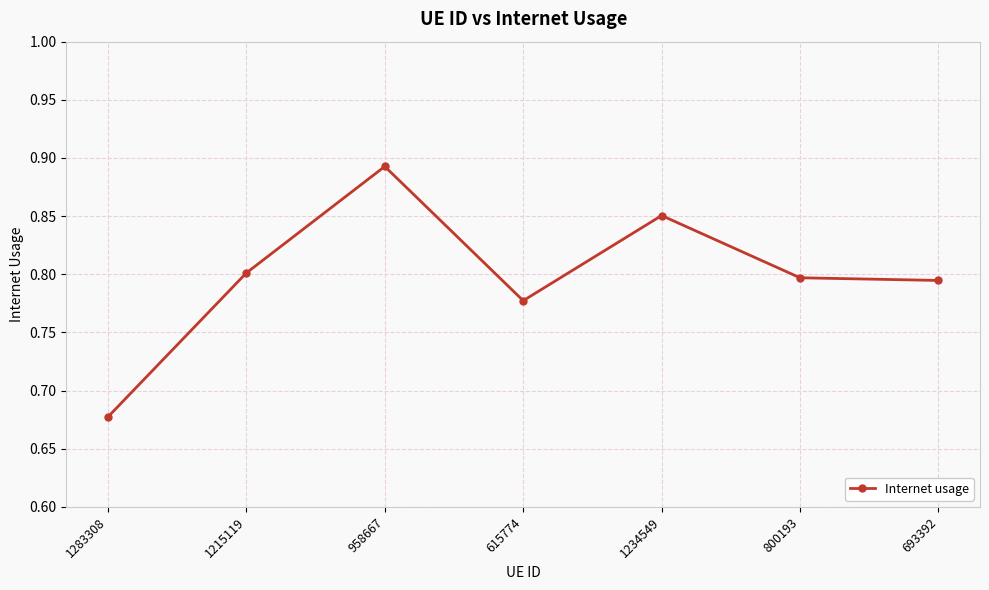

What is the label of the 1st point from the right?

693392